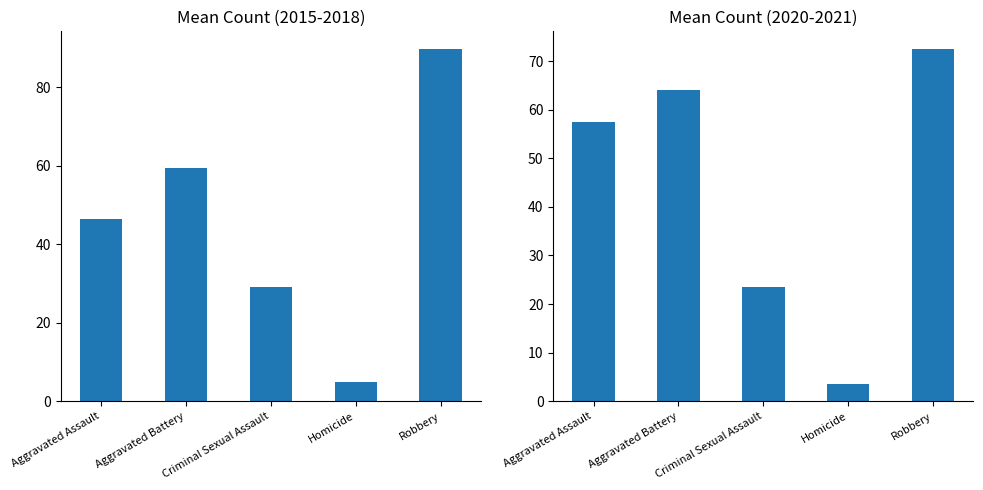

Reading left to right, list all the values displayed in this chart.

Mean Count (2015-2018): 46.5	59.5	29.0	5.0	89.8
Mean Count (2020-2021): 57.5	64.0	23.5	3.5	72.5